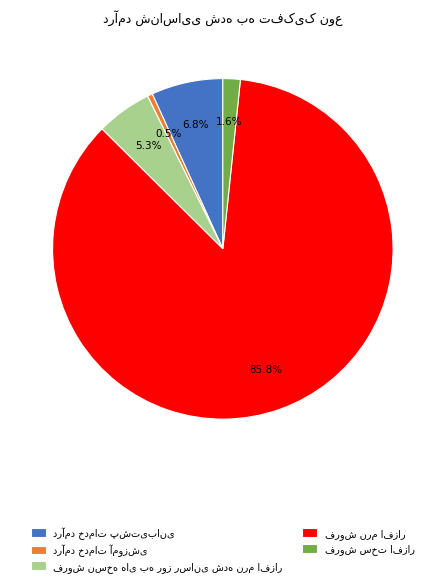

Is there a majority slice in this chart?

Yes